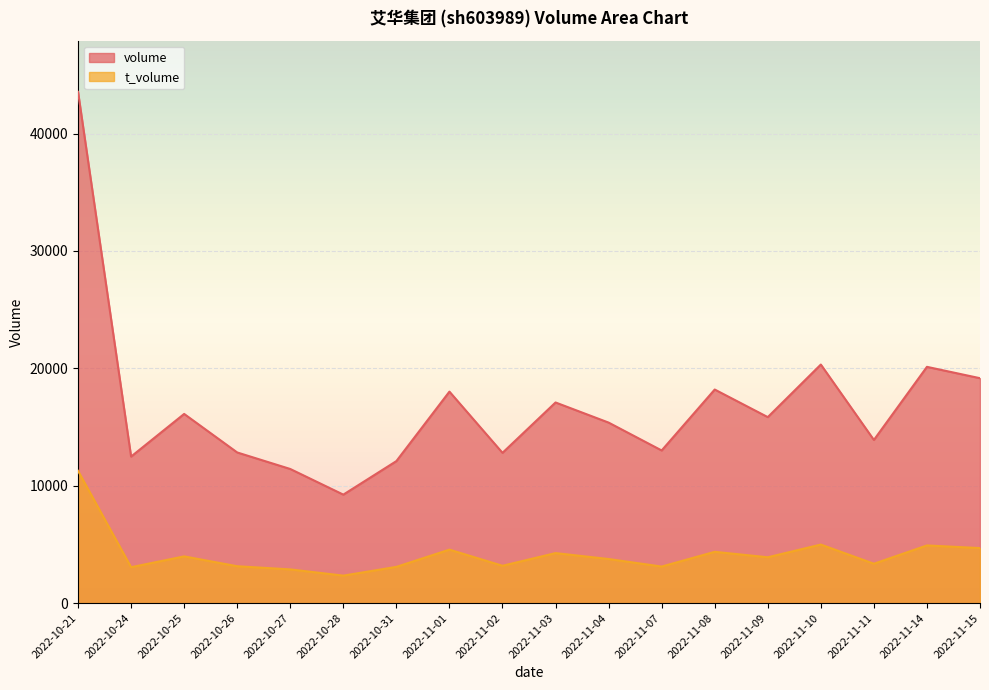

How many interior local valleys does the t_volume series have?

6